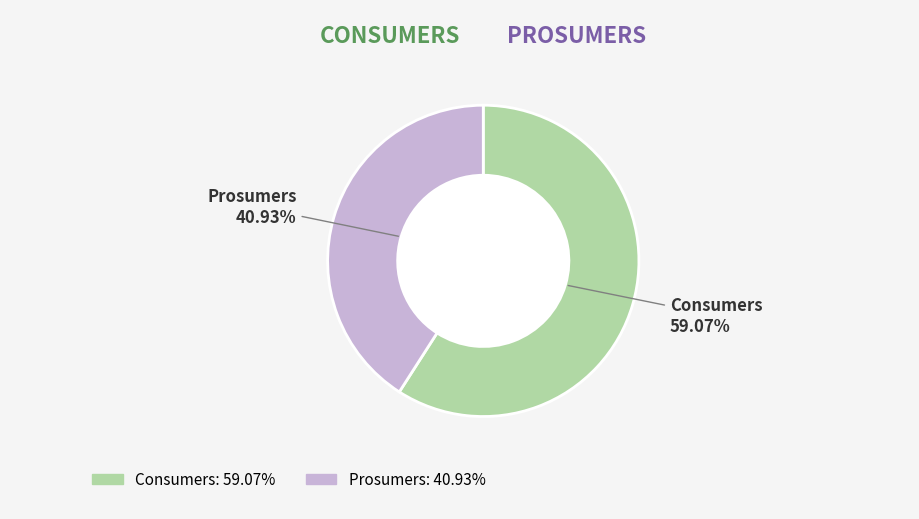

True or false: Prosumers accounts for 41% of the total.

True